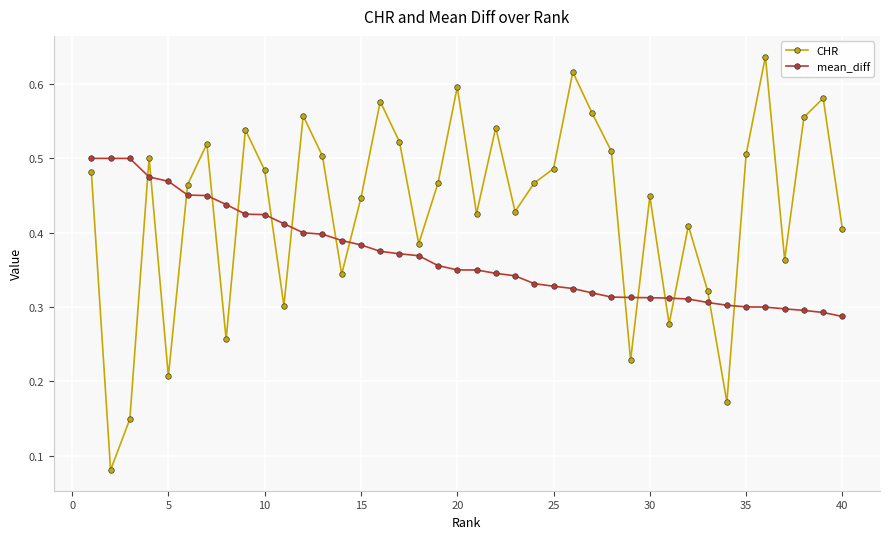

In CHR, how many points are higher than both neighbors (excluding endpoints)?

12